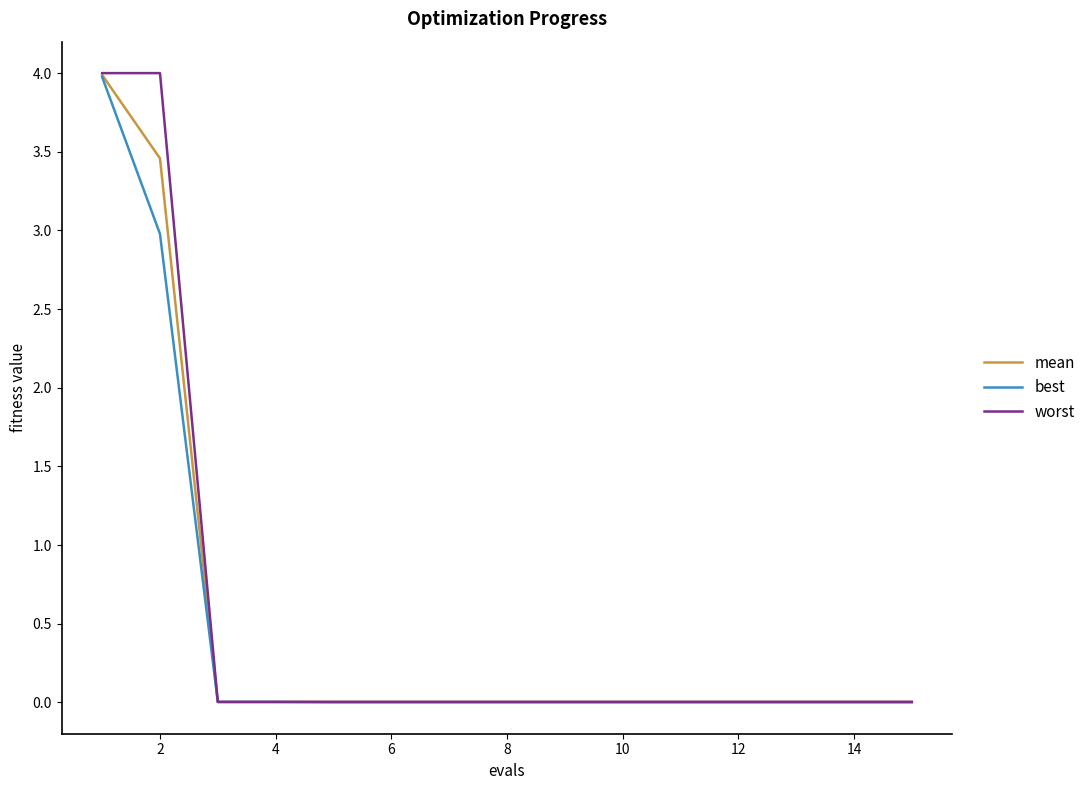

Is this an area chart (filled region under the line)?

No